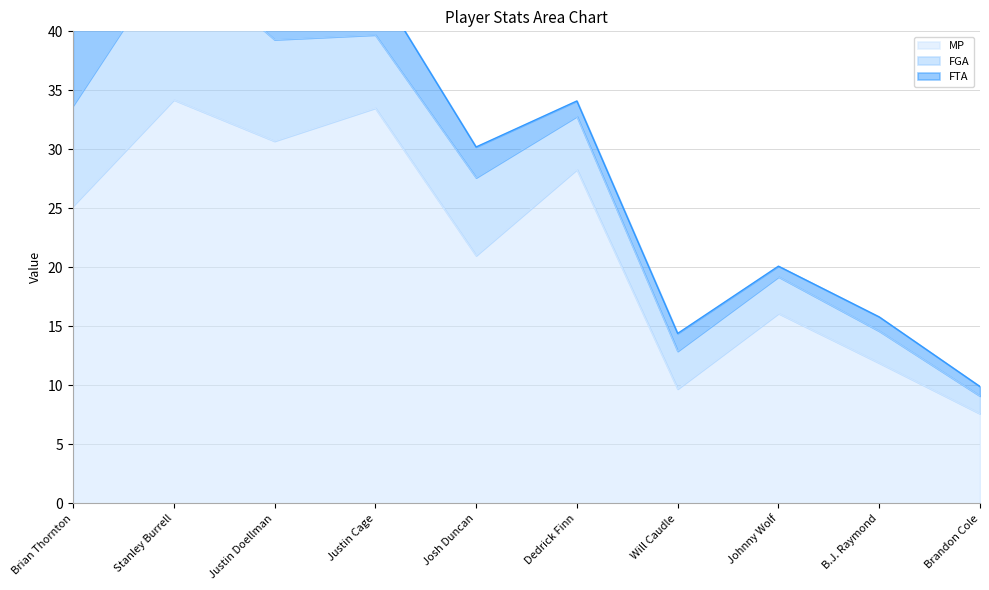

How many lines are shown in the chart?

3